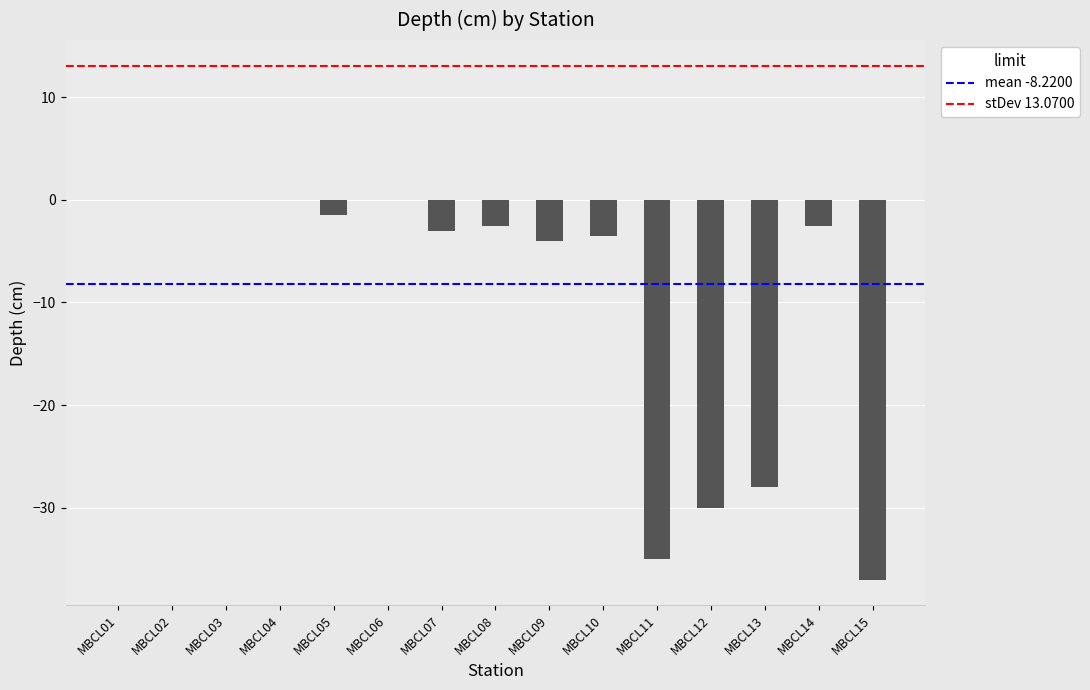

Reading left to right, transcribe all the data shown in this chart.

0.0	0.0	0.0	0.0	-1.5	0.0	-3.0	-2.5	-4.0	-3.5	-35.0	-30.0	-28.0	-2.5	-37.0